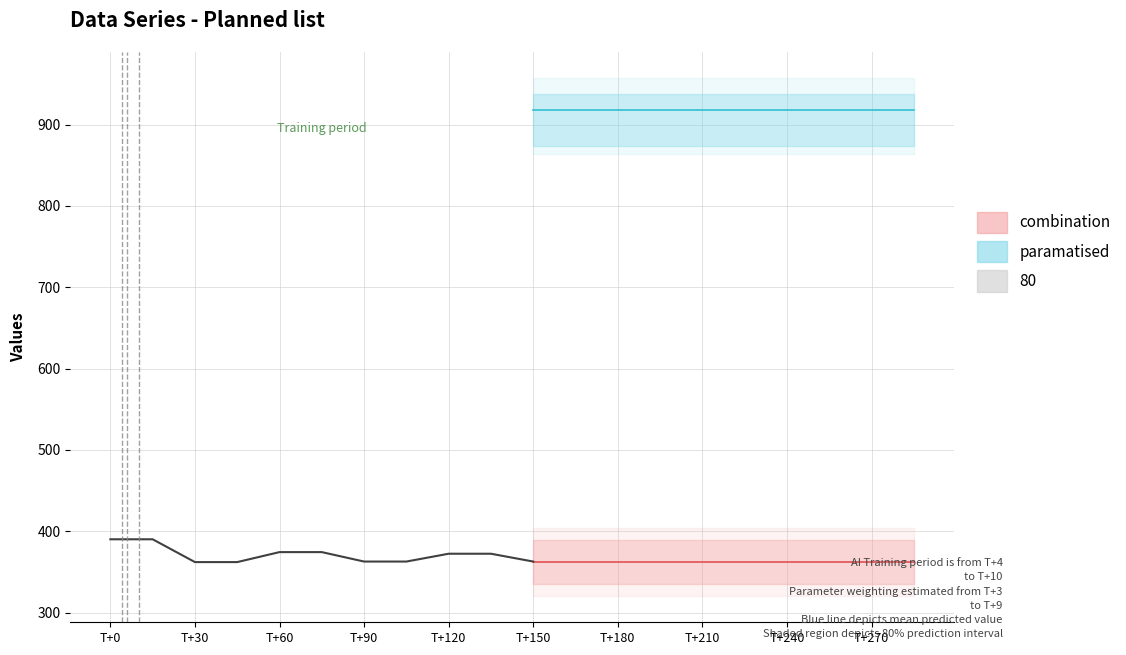

What is the smallest value displayed?

362.1